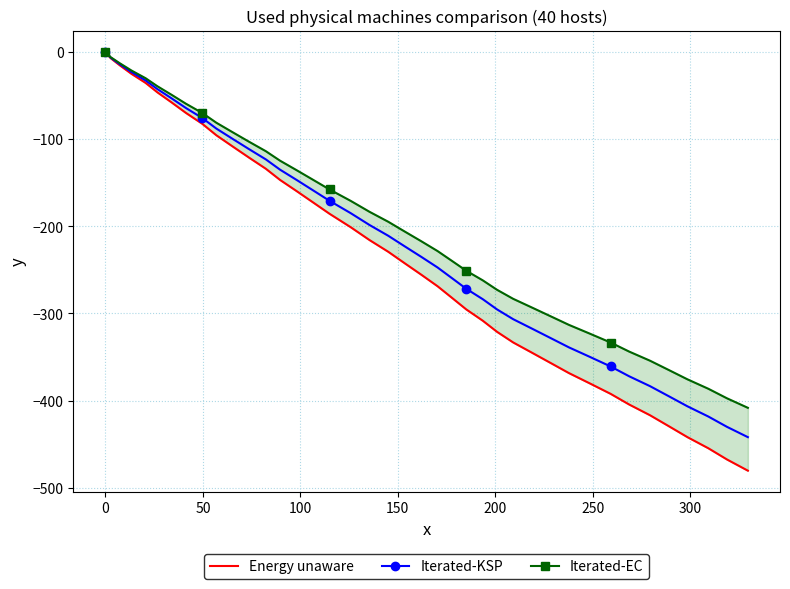

What is the value of the Iterated-KSP point at the 17th from the left?

-170.9